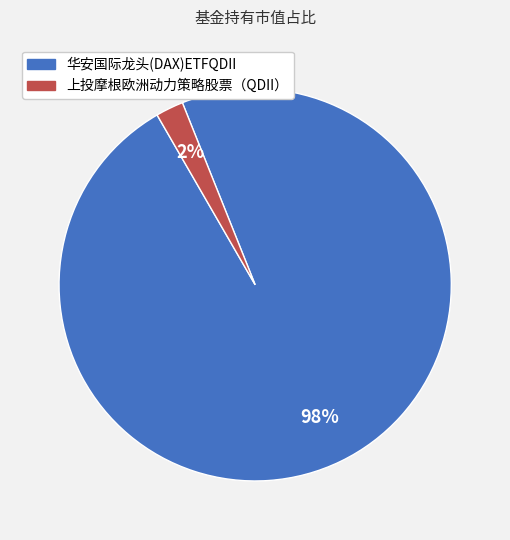

Is the sum of 华安国际龙头(DAX)ETFQDII and 上投摩根欧洲动力策略股票（QDII） greater than half?

Yes